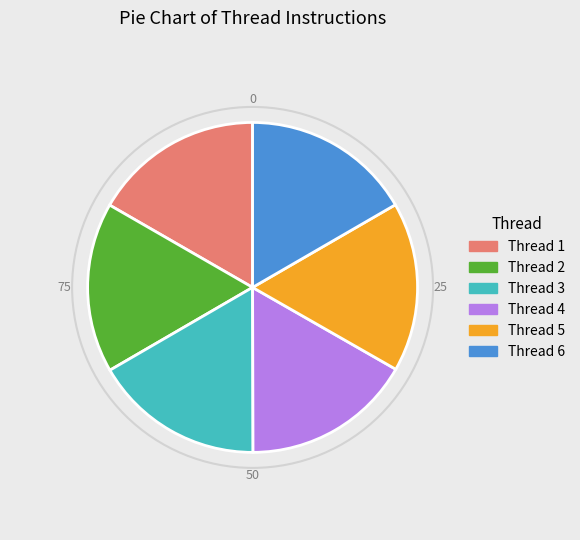

What is the ratio of the value at Thread 3 to the value at Thread 4?

1.0